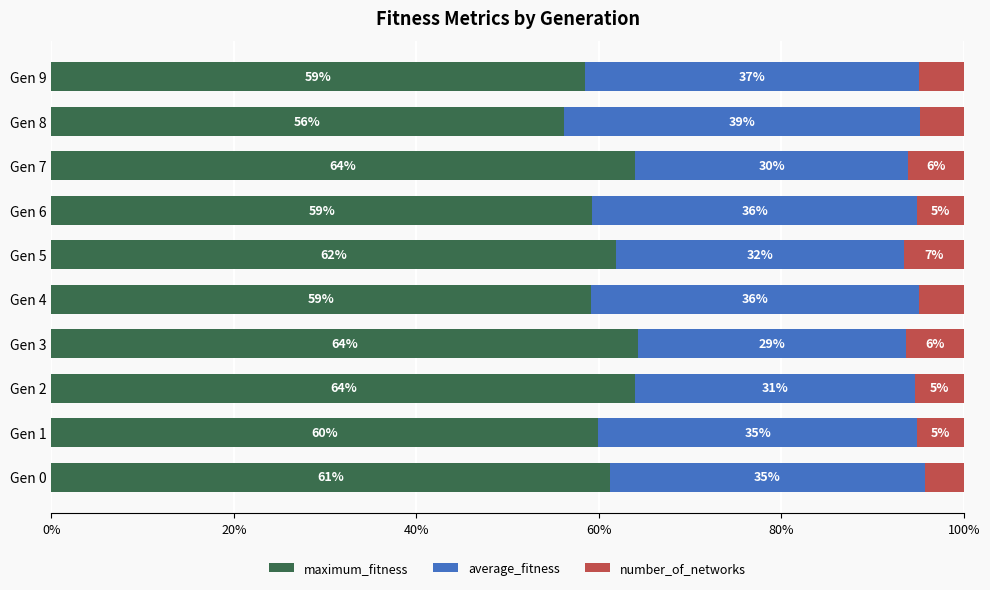

True or false: maximum_fitness has a value of 64.3 at Gen 3.

True